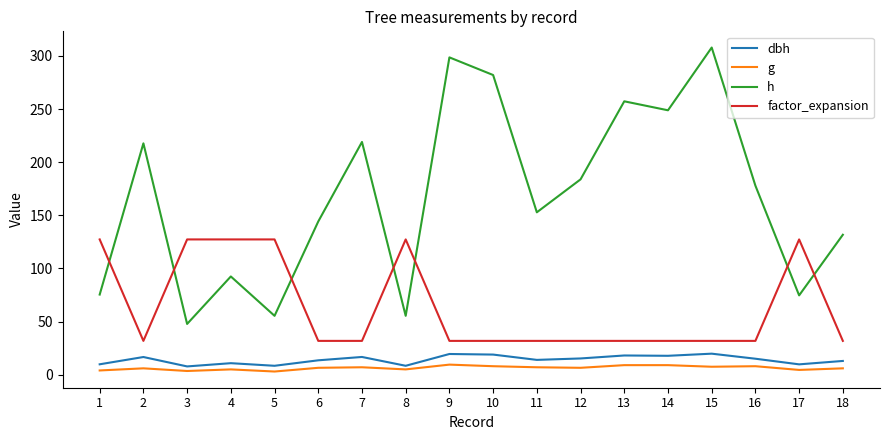

What is the difference between the maximum and minimum values in the factor_expansion series?

95.5